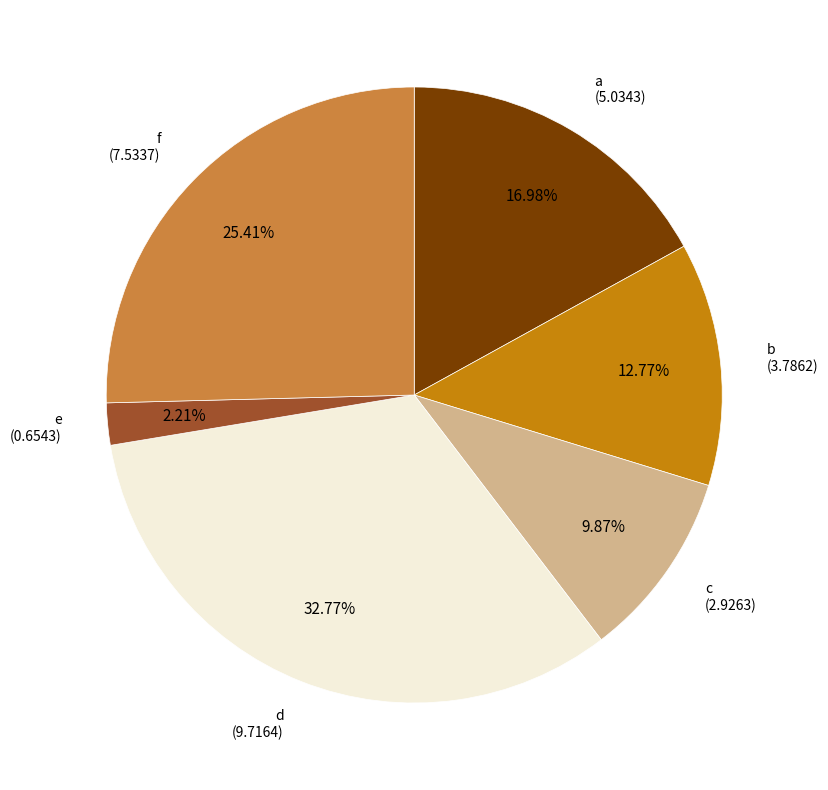

What is the largest slice in the pie chart?

d